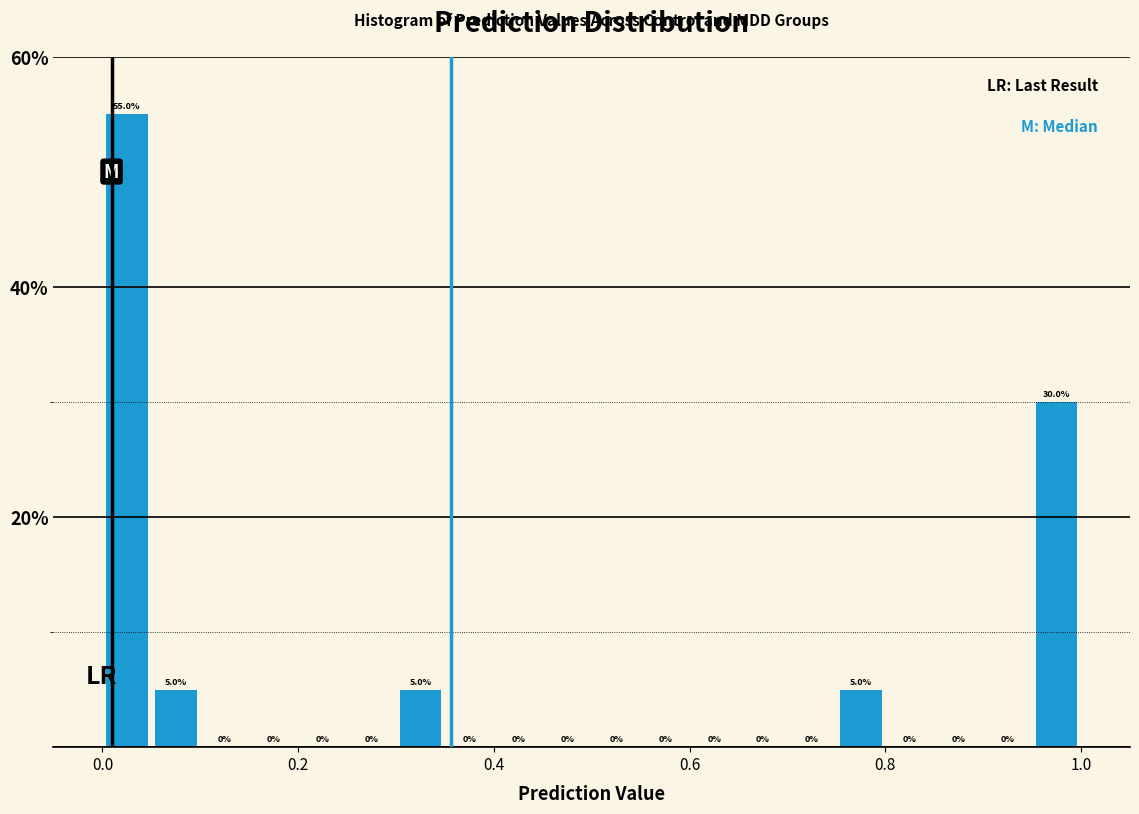

Around what value on the x-axis is the tallest bar? Give the approximate position of its centre, as read against the axis.

0.02